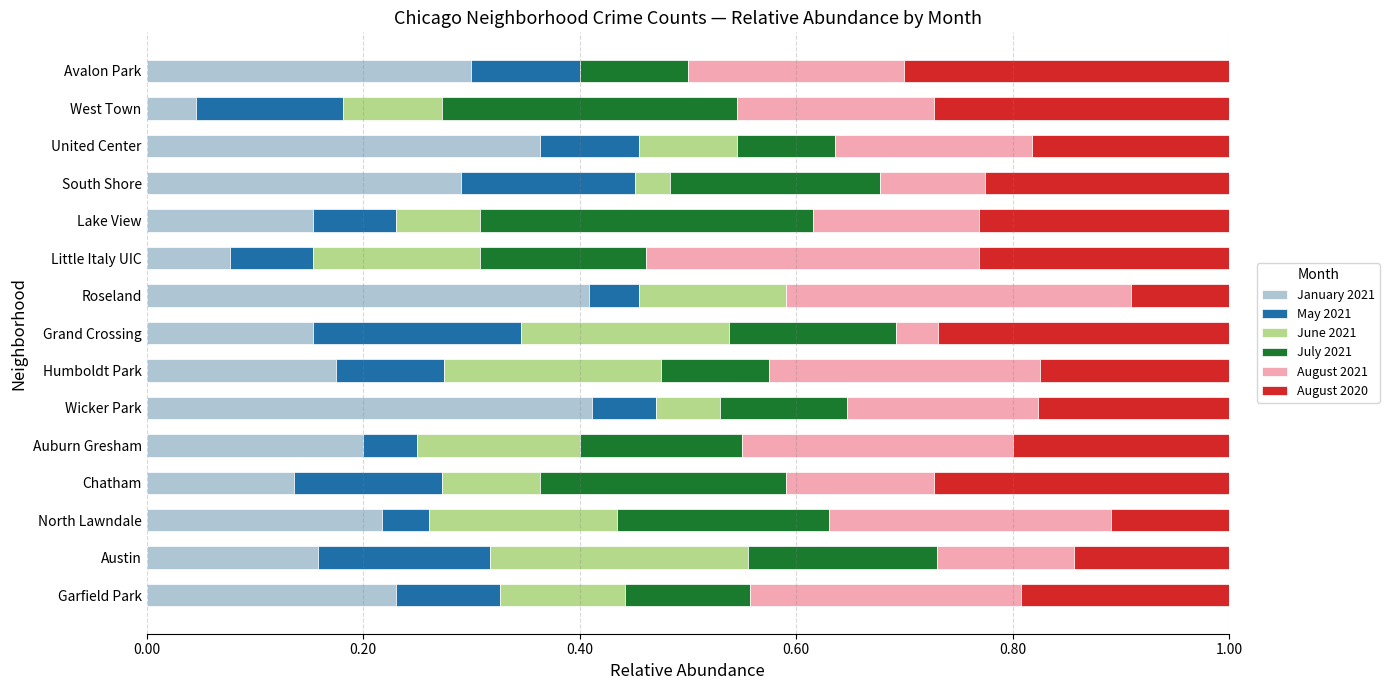

The value of January 2021 at Wicker Park is 0.4. True or false?

True